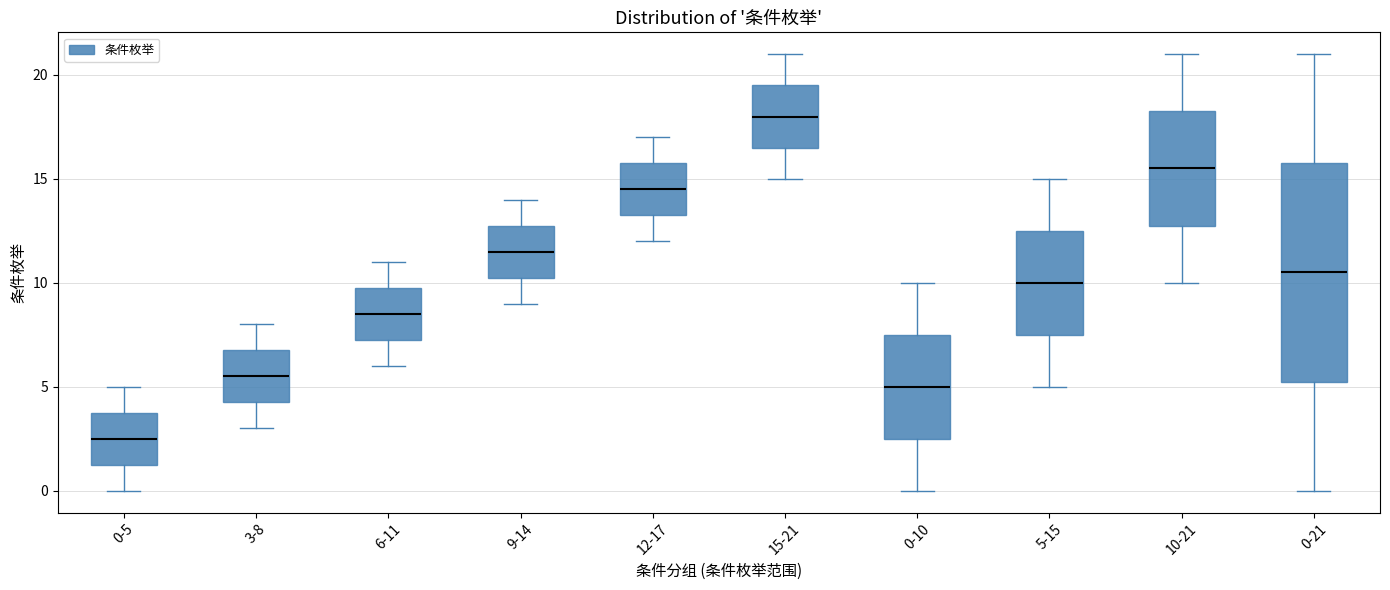

Comparing the boxes themselves (not the whiskers), which one is the tallest?

0-21